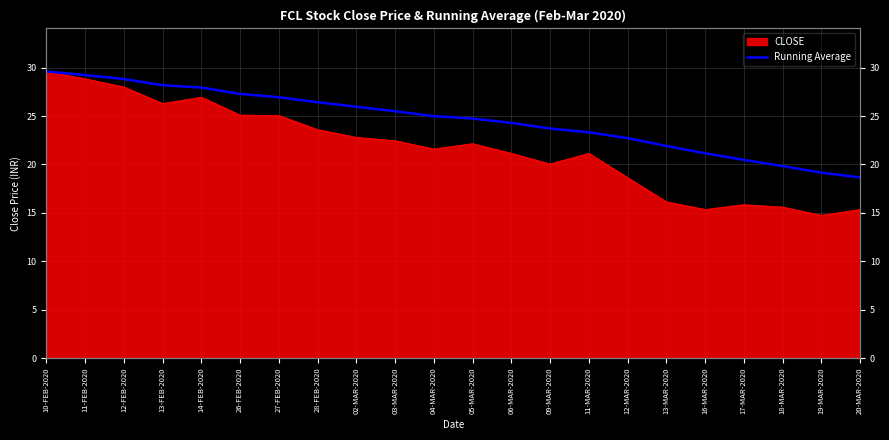

What is the label of the 20th point from the left?

18-MAR-2020